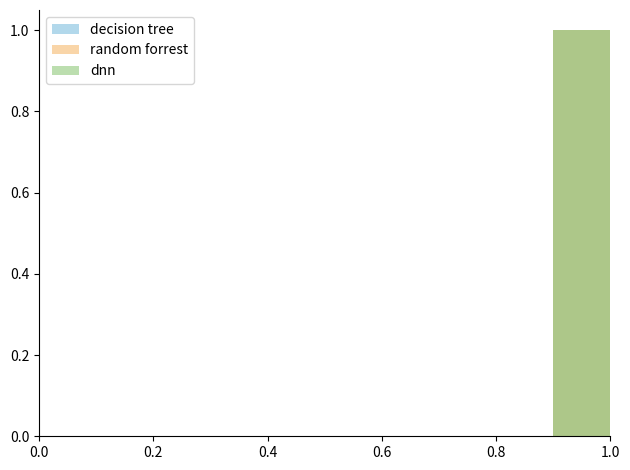

Between 0.6 and 8, which series saw the biggest shift?

decision tree